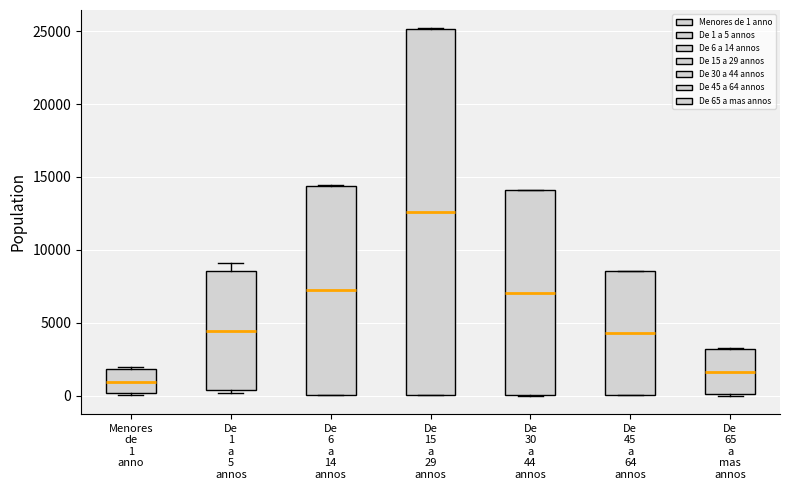

Comparing the boxes themselves (not the whiskers), which one is the tallest?

De 15 a 29 annos